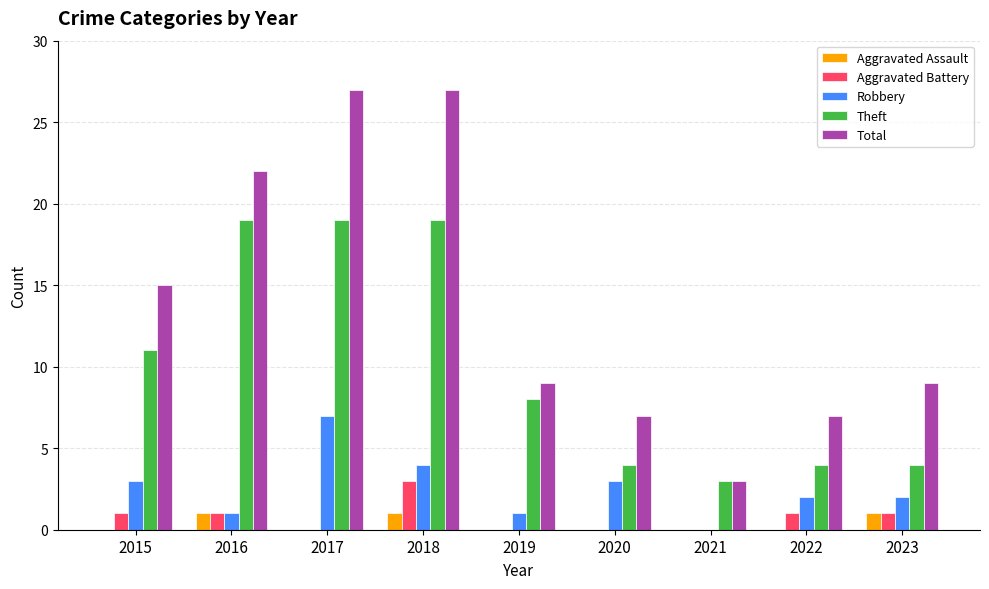

Is it true that Aggravated Battery equals 3 at 2018?

True